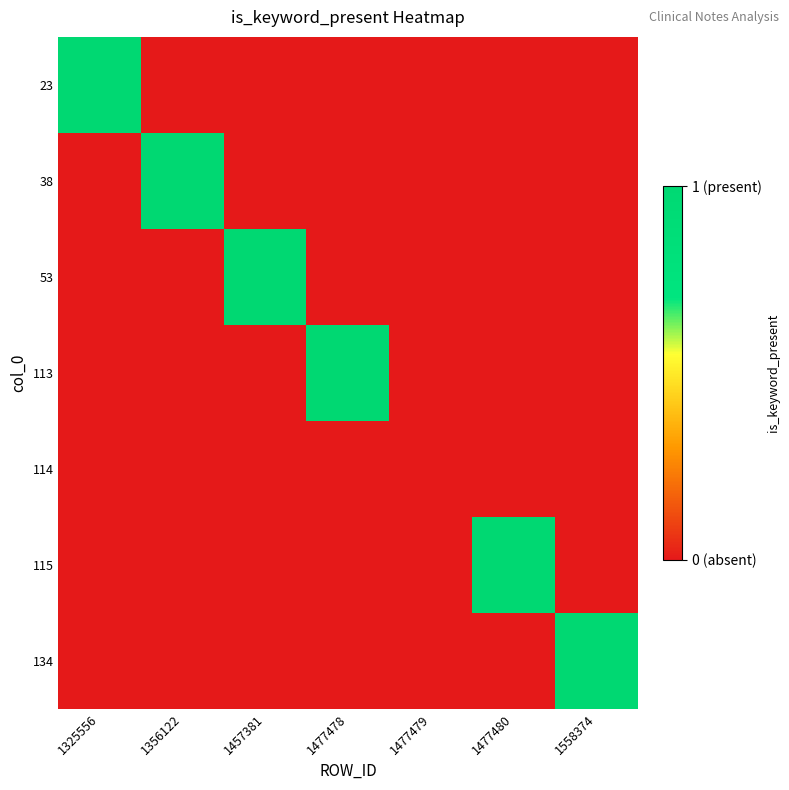

At which category is the sum across all series the highest?

1325556